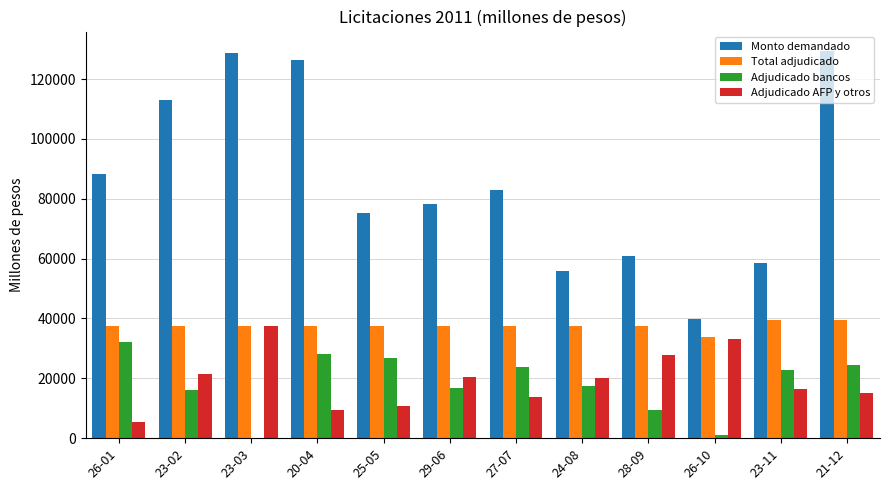

Are the bars horizontal?

No